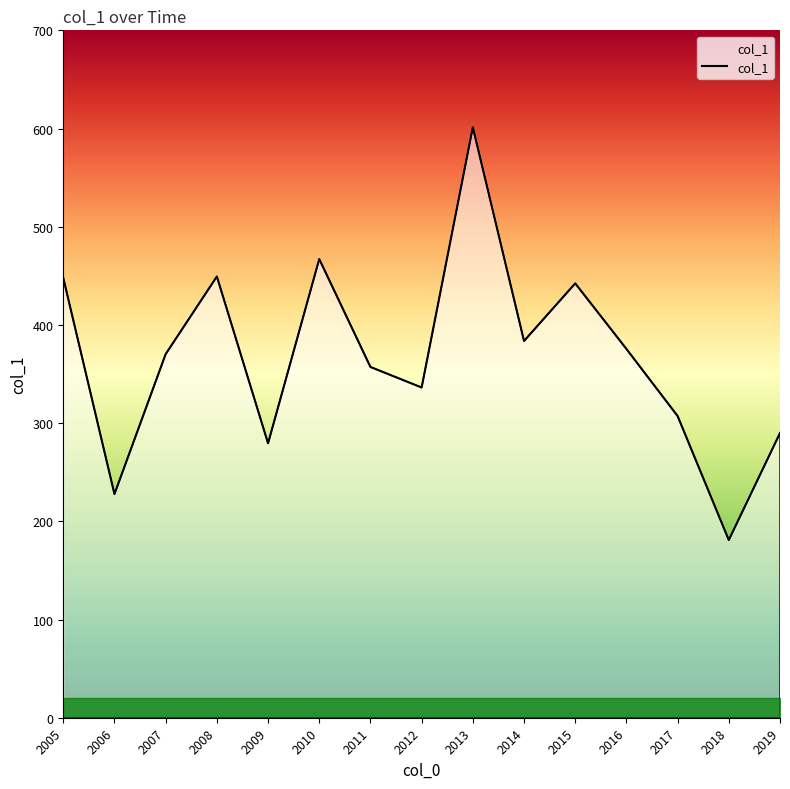

Is it true that the value at 2005 is 447.9?

True